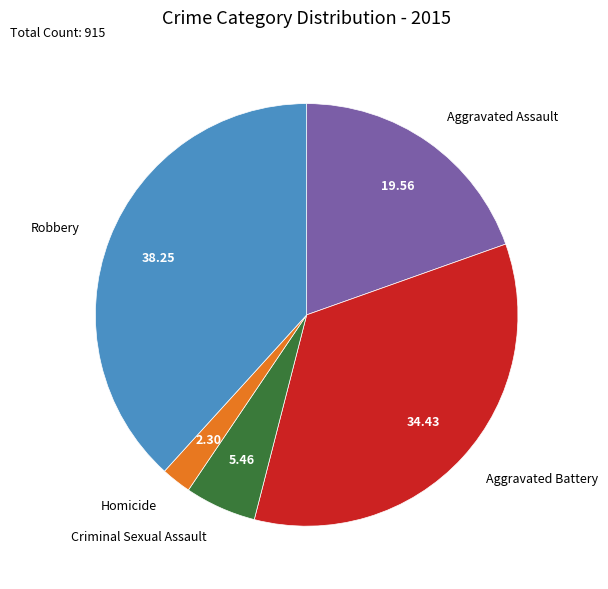

Is there any slice that represents more than half of the pie?

No